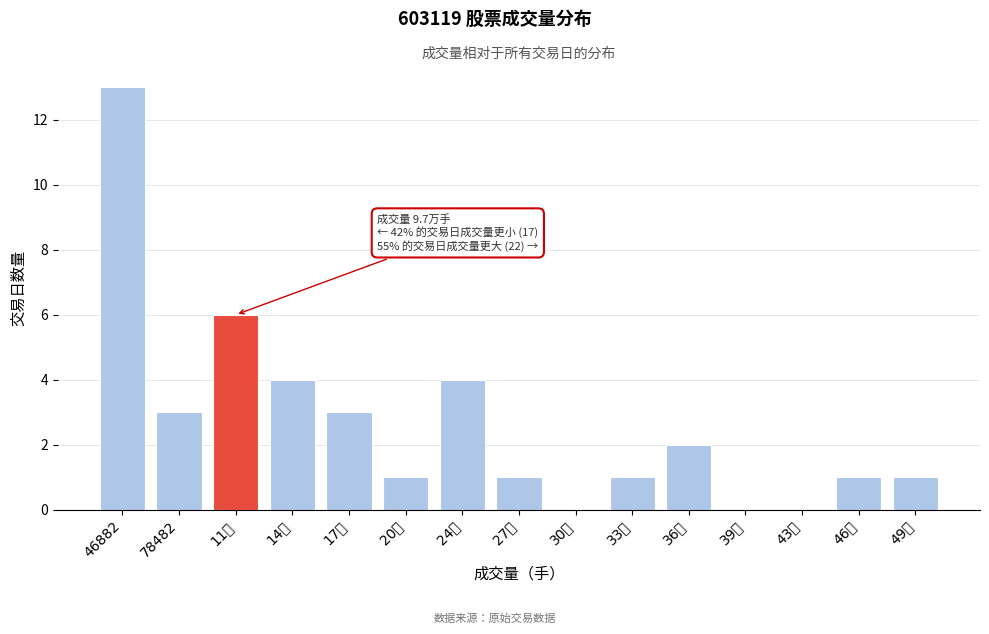

Reading left to right, list all the values displayed in this chart.

46882=13	78482=3	11万=6	14万=4	17万=3	20万=1	24万=4	27万=1	30万=0	33万=1	36万=2	39万=0	43万=0	46万=1	49万=1